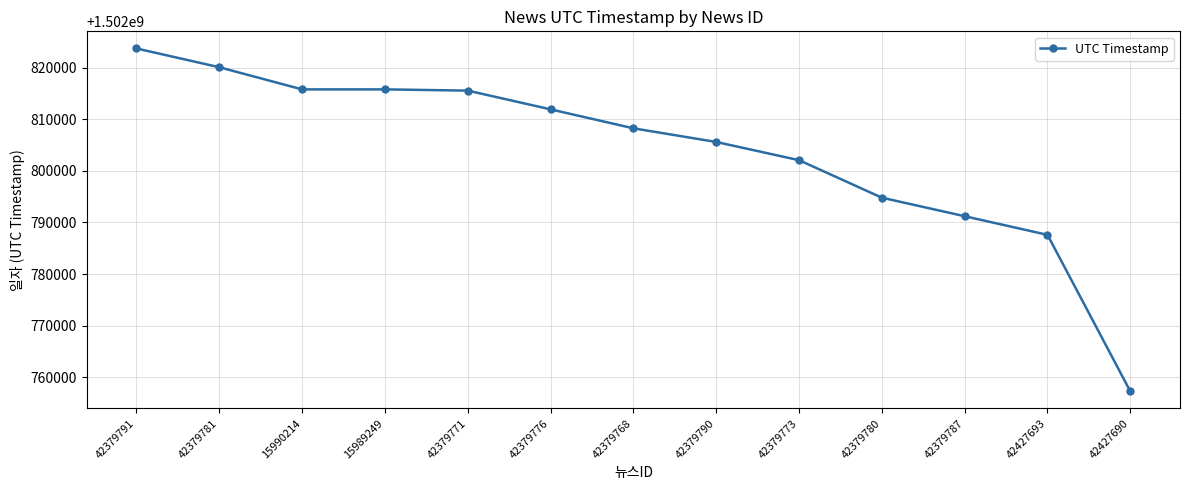

How many data points are less than 1502808233?

6